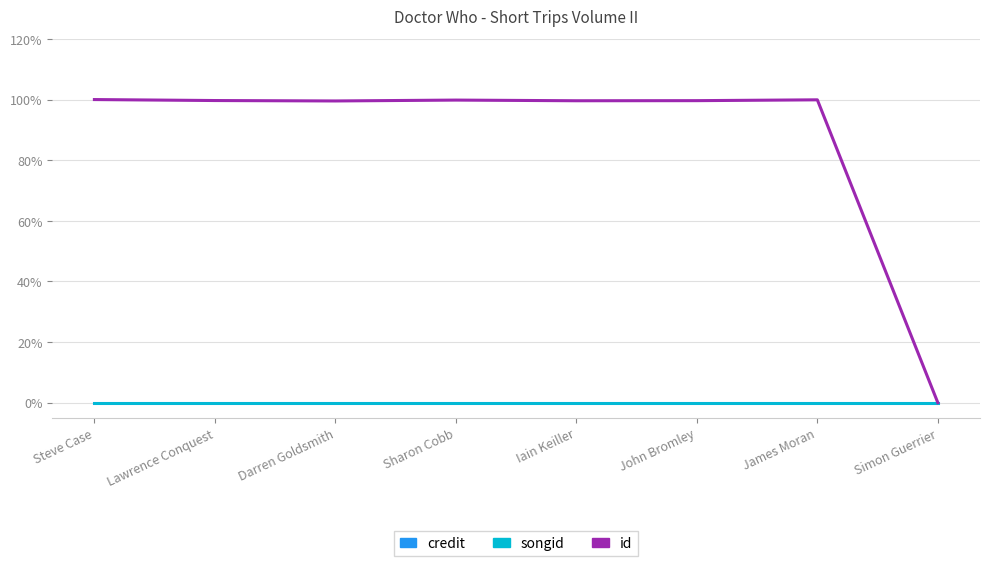

What is the difference between the highest and lowest values at Steve Case?

1.0